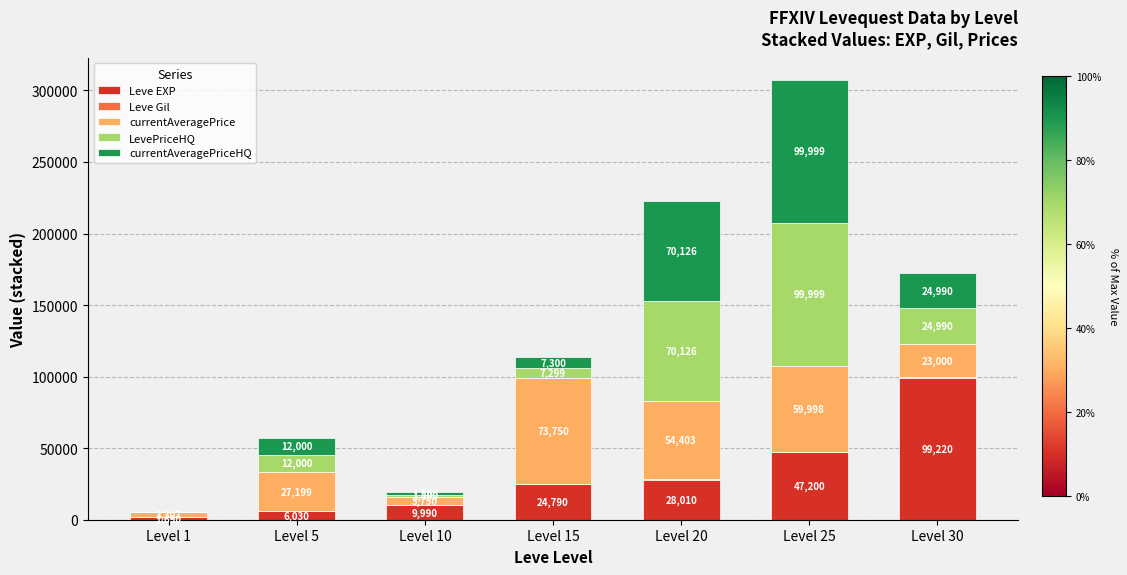

At which category is the sum across all series the highest?

Level 25